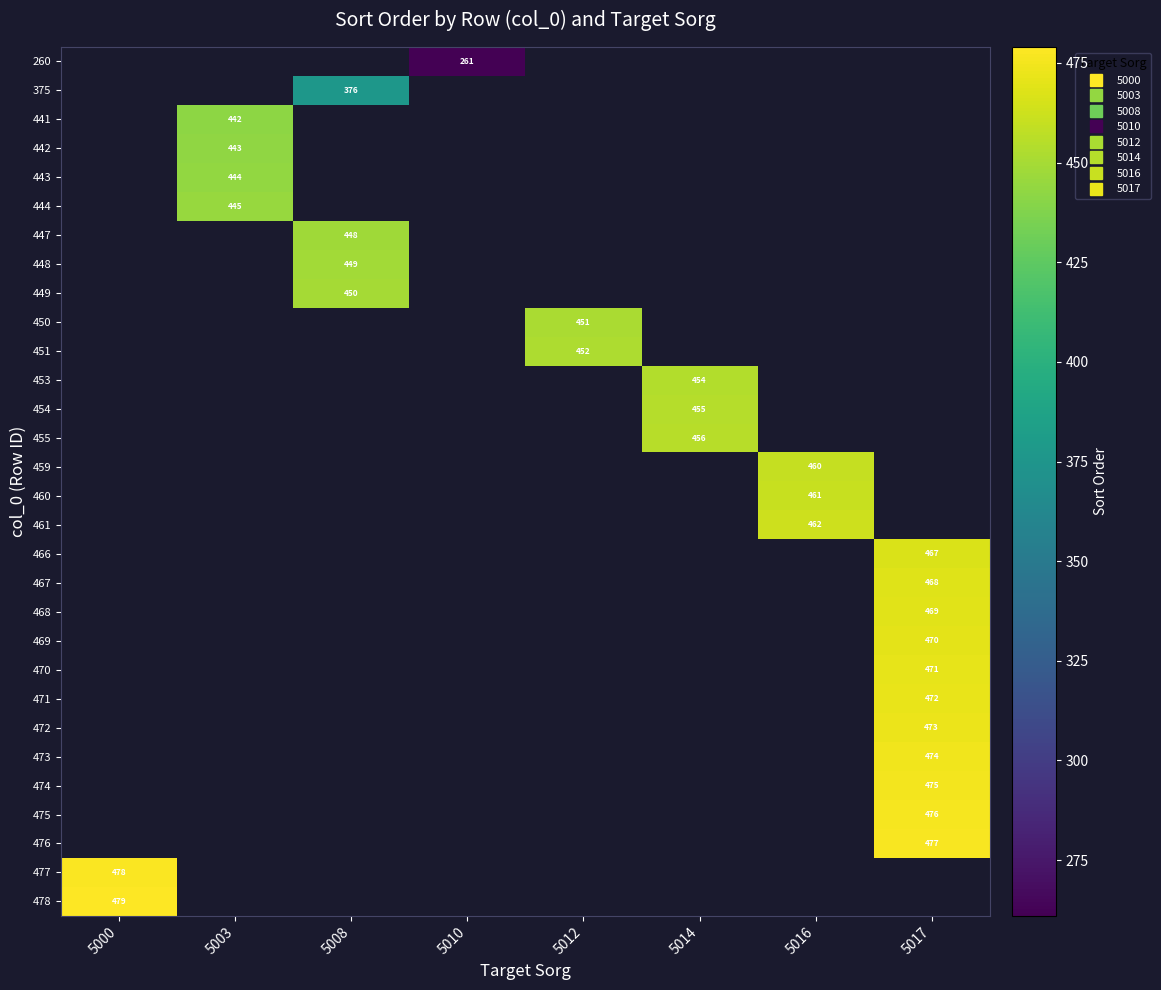

Which series has the largest range (max minus min)?

477